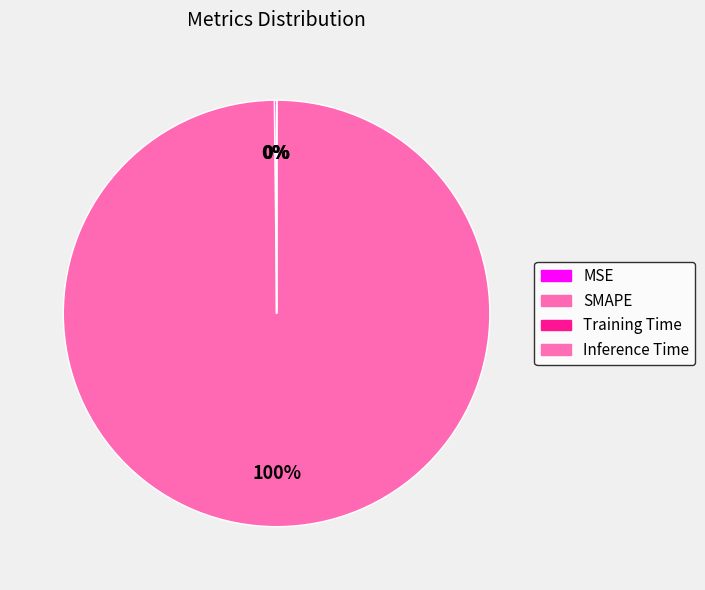

The Inference Time slice represents 0% of the pie. True or false?

True